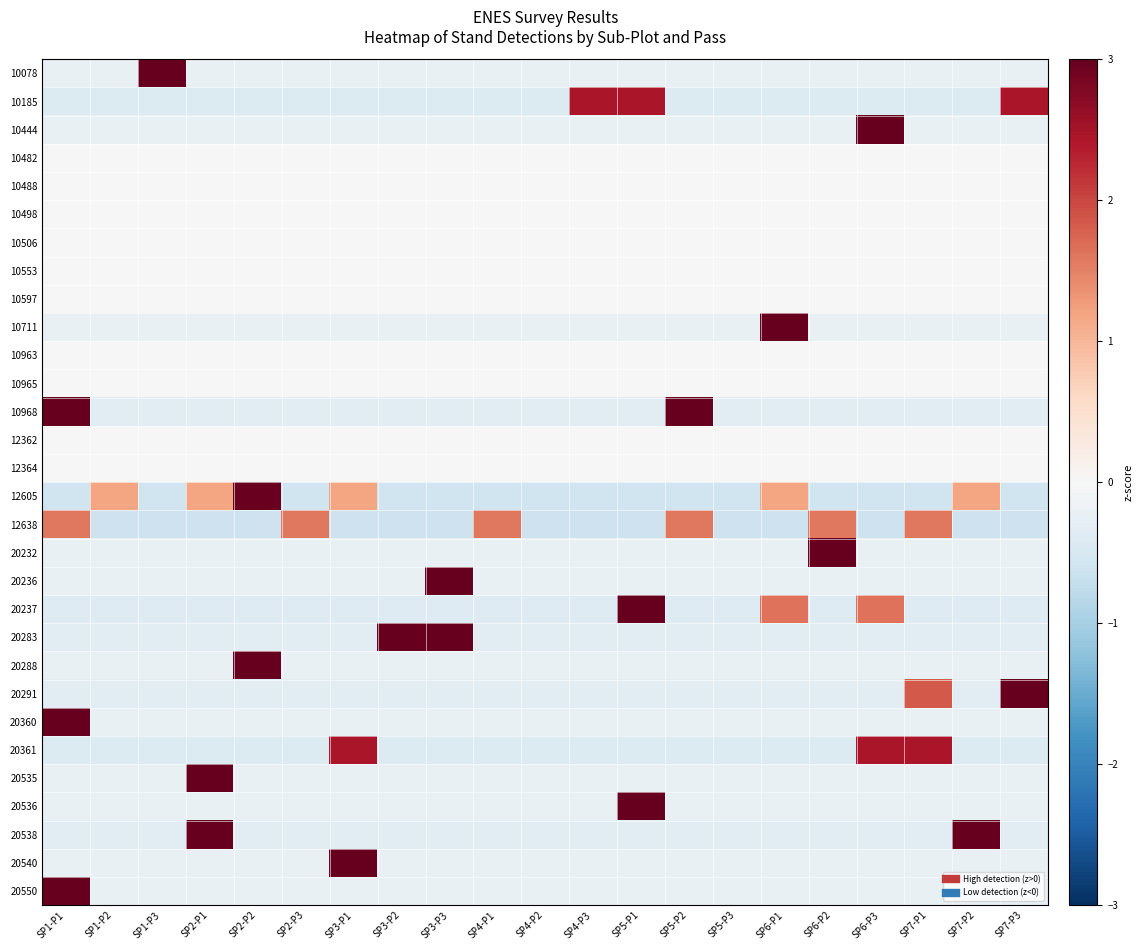

Which has a higher value, SP4-P3 or SP2-P3?

SP4-P3